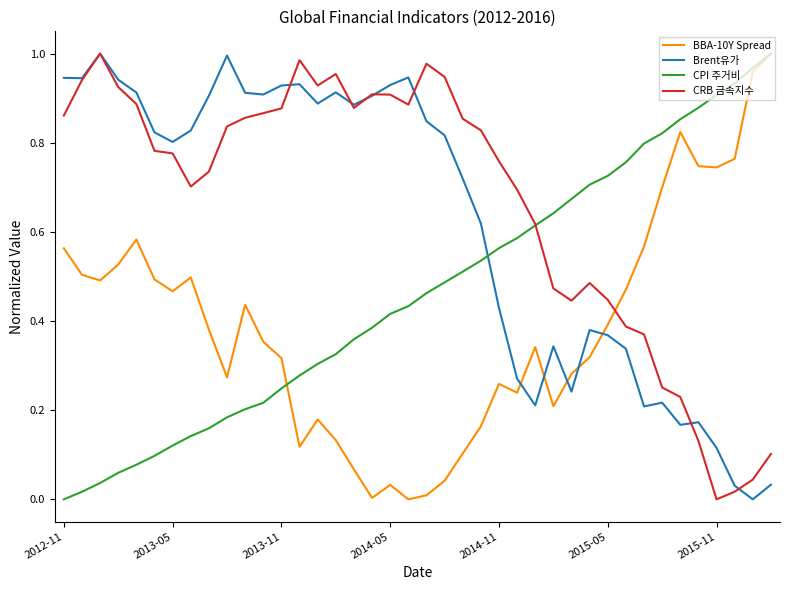

True or false: BBA-10Y Spread and Brent유가 cross at least once.

True